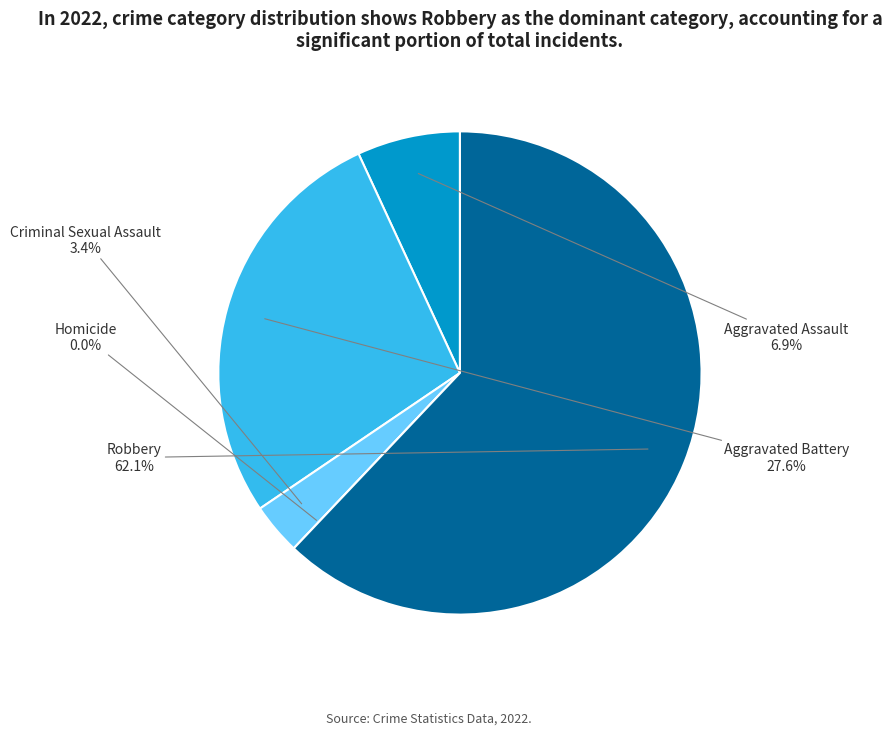

Approximately how many times larger is the value at Aggravated Battery compared to Criminal Sexual Assault?

8.0